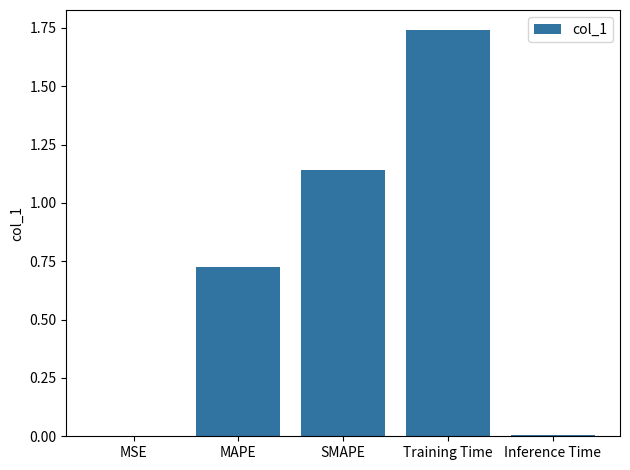

What is the ratio of the value at Training Time to the value at SMAPE?

1.5